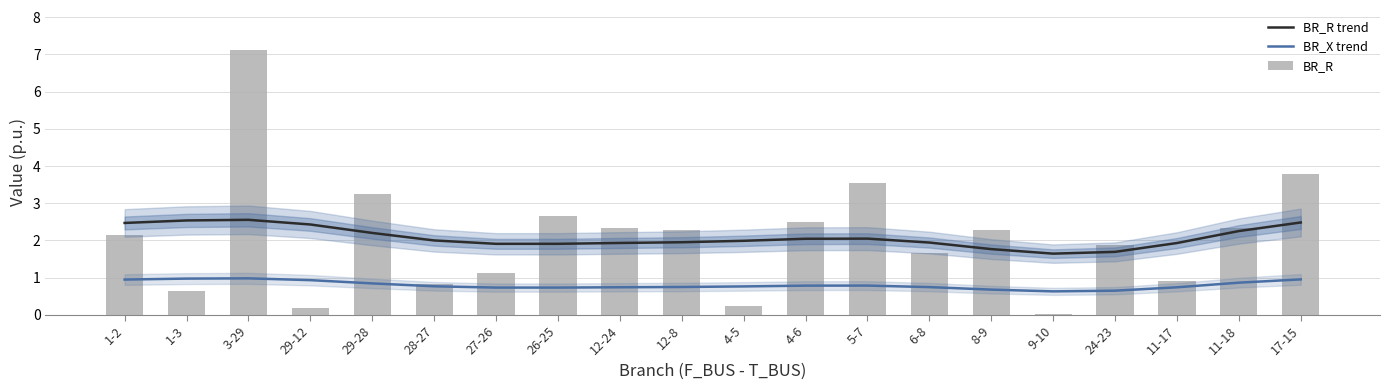

Between 1-3 and 9-10, which series saw the biggest shift?

BR_R trend